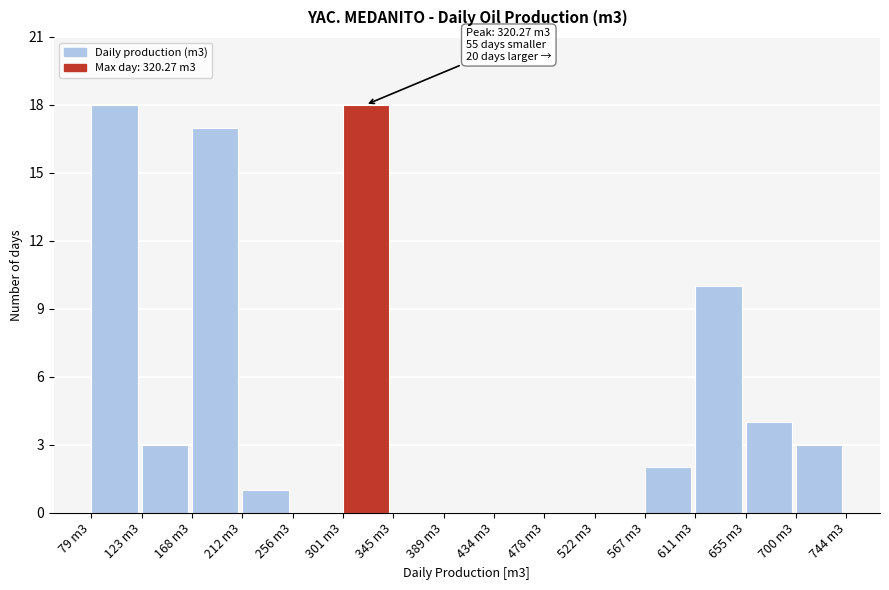

Reading right to left, what are all the values shown in this chart?

700 m3=3	655 m3=4	611 m3=10	567 m3=2	522 m3=0	478 m3=0	434 m3=0	389 m3=0	345 m3=0	301 m3=18	256 m3=0	212 m3=1	168 m3=17	123 m3=3	79 m3=18